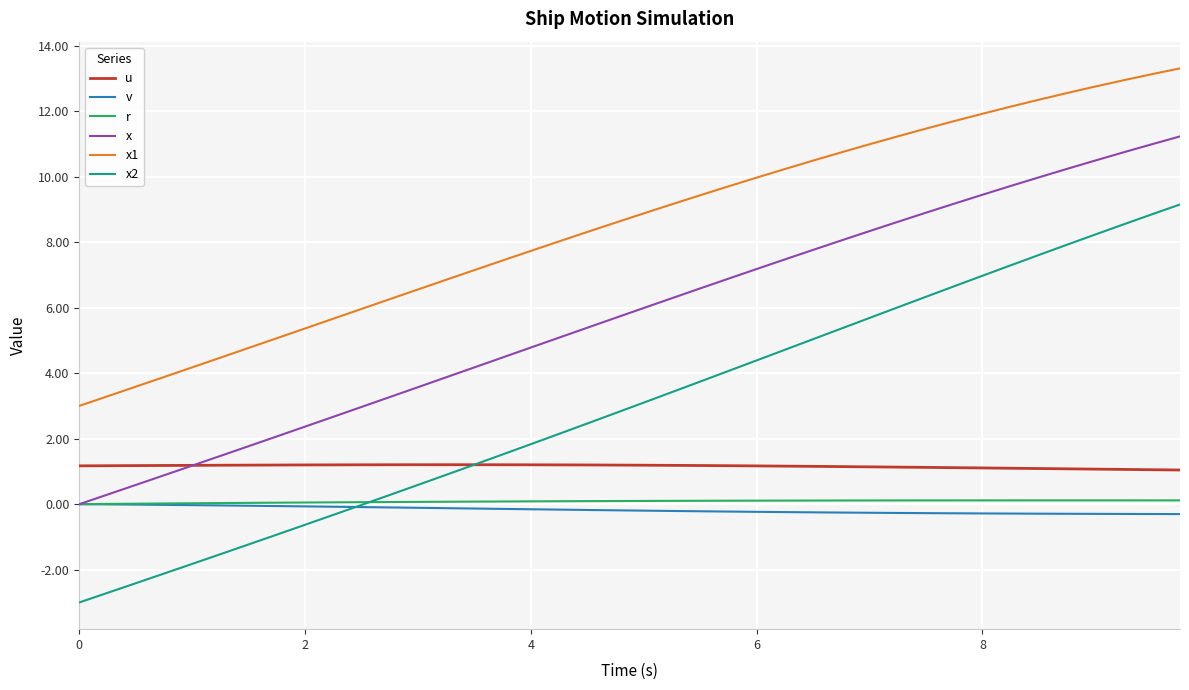

True or false: x1 and x cross at least once.

False